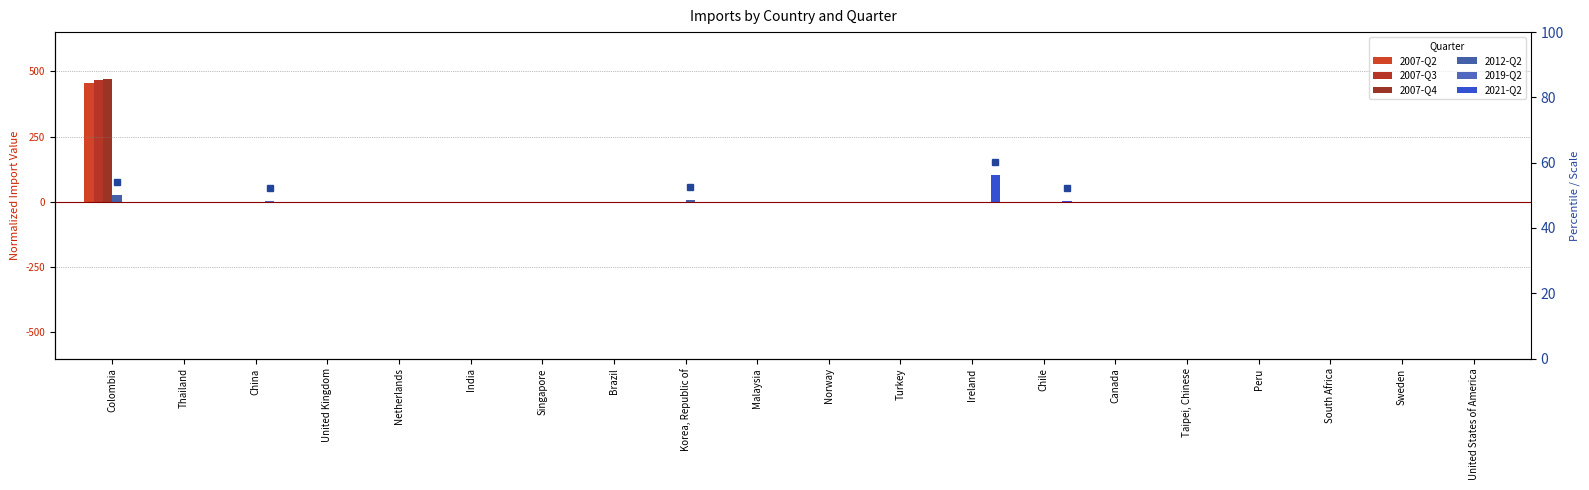

At which label does 2007-Q2 reach its peak?

Colombia